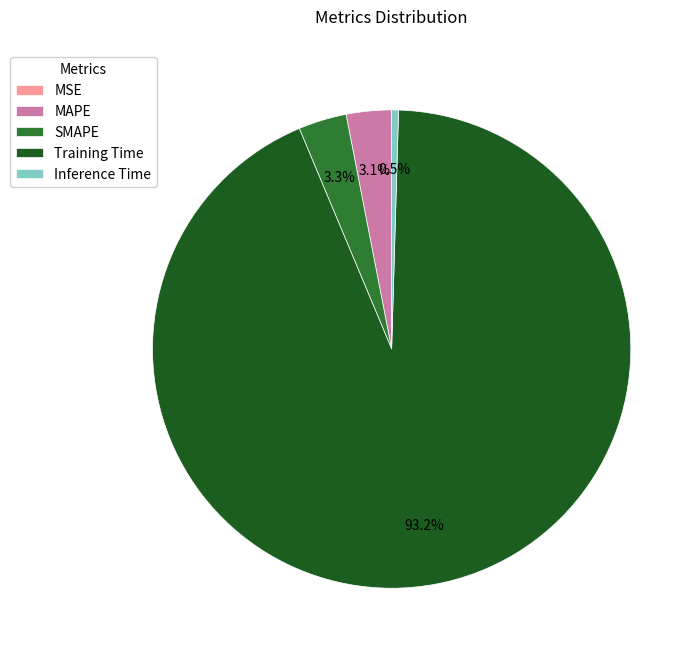

Does any single category account for the majority?

Yes